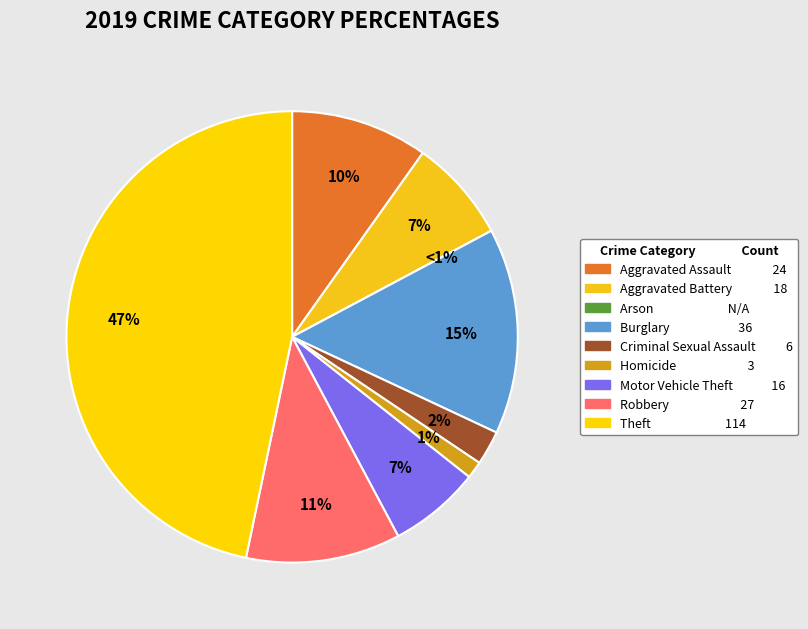

True or false: Theft accounts for 60% of the total.

False